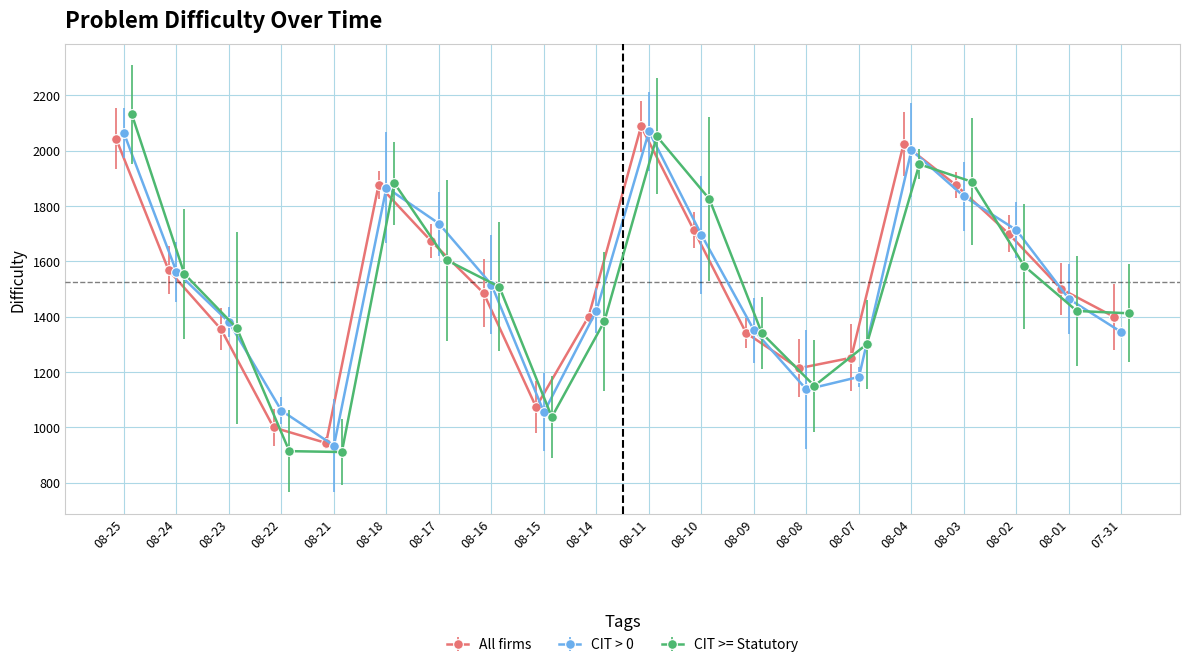

Which series ends up on top after the final intersection of CIT >= Statutory and All firms?

CIT >= Statutory